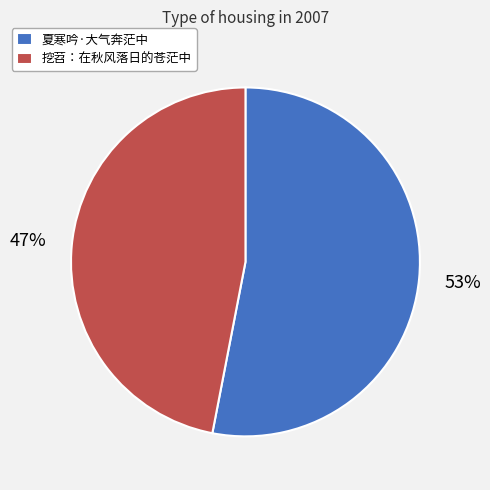

Which category has the biggest portion of the pie?

夏寒吟·大气奔茫中